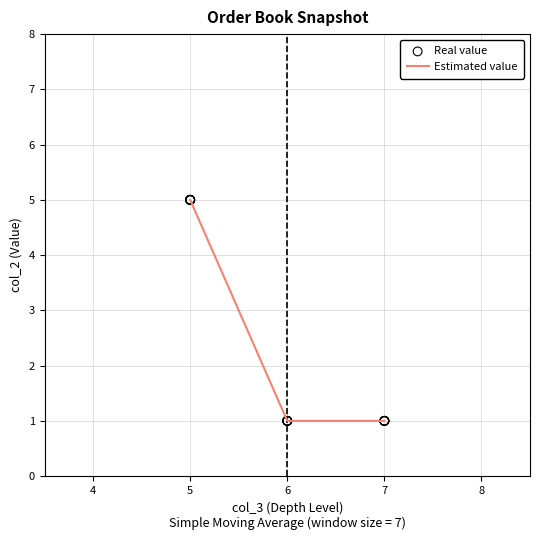

What is the ratio of the value at 7 to the value at 6?

1.0